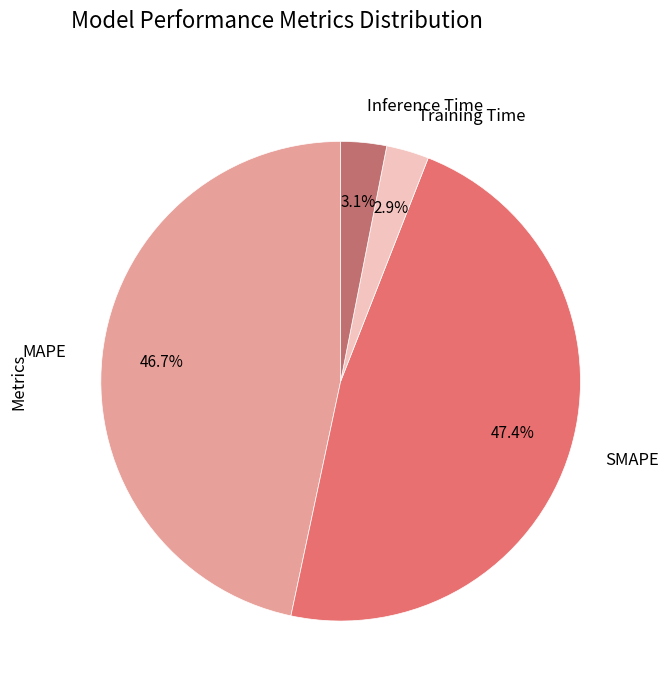

What is the largest slice in the pie chart?

SMAPE